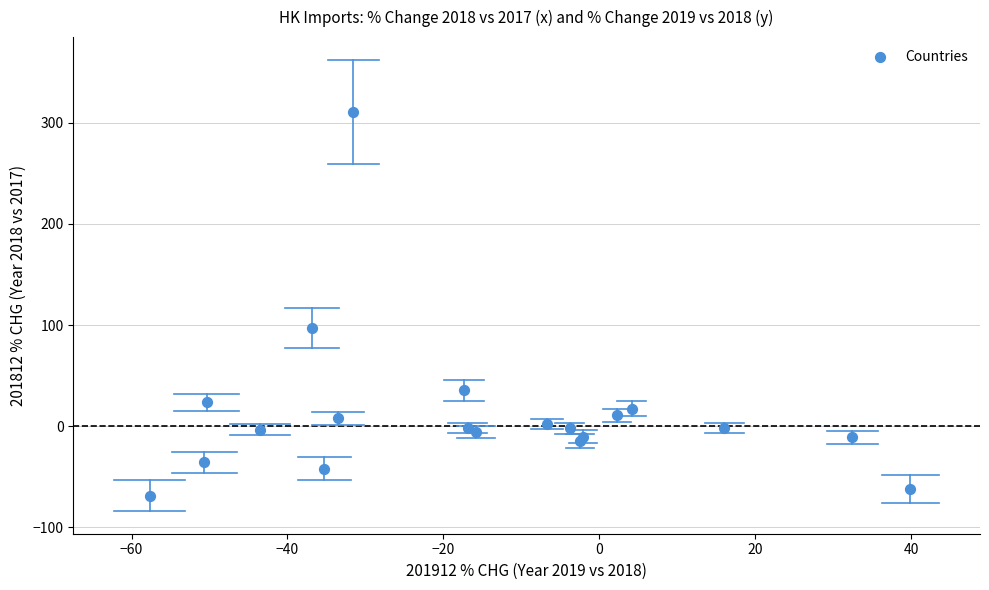

What Y value in the scatter plot is closest to 121?

97.2